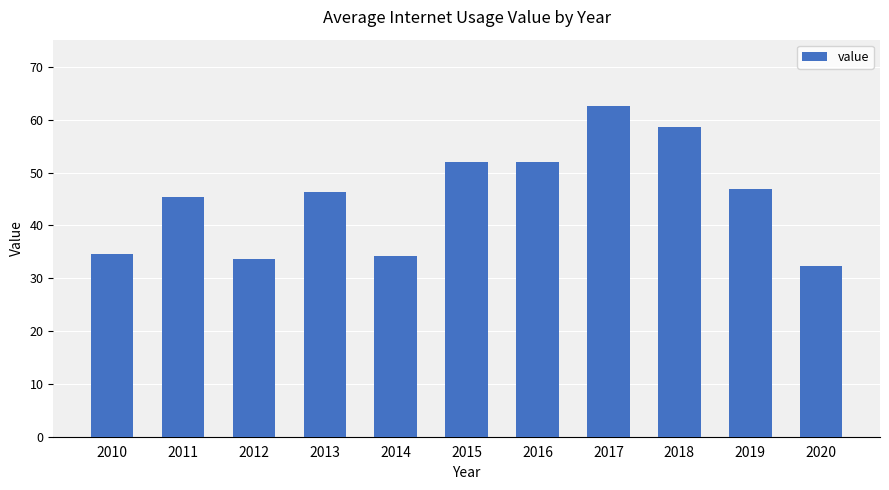

What is the minimum value shown in the chart?

32.4